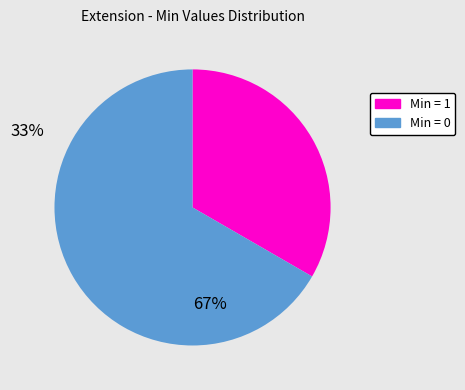

Approximately how many times larger is the value at Min = 0 compared to Min = 1?

2.0